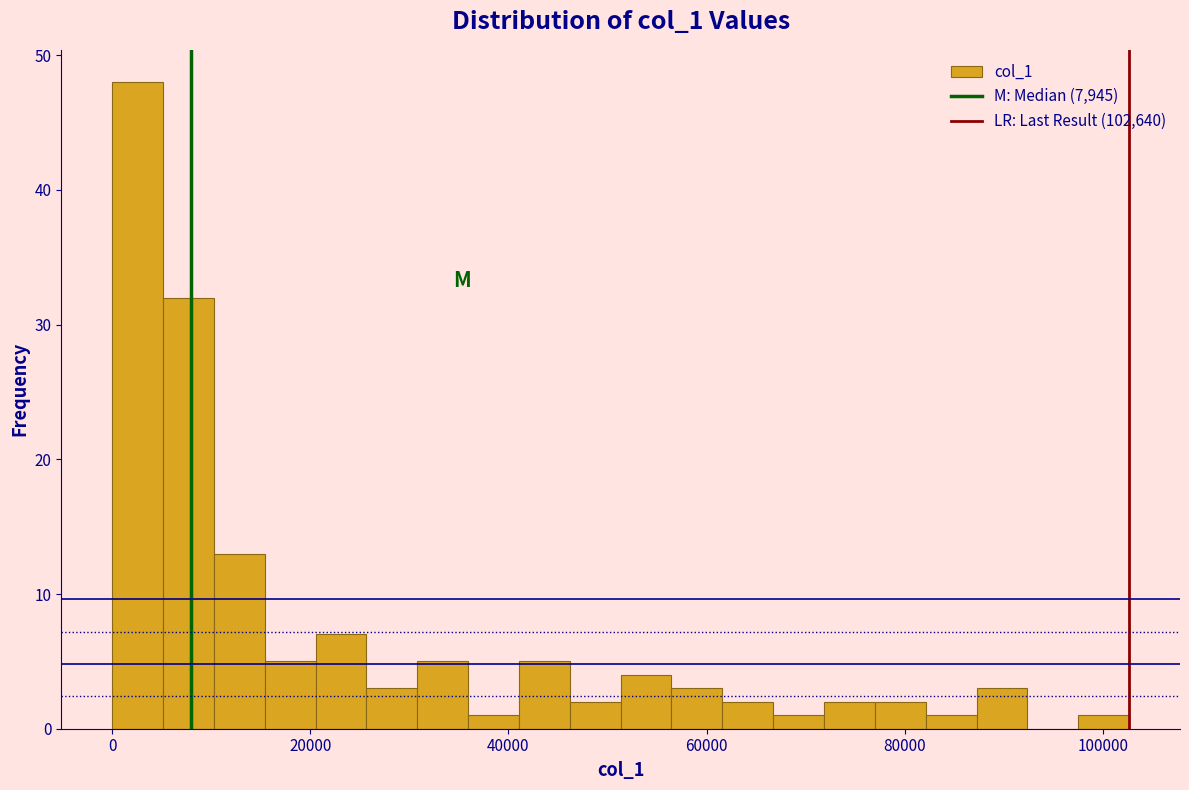

Read against the x-axis, roughly where is the centre of the tallest bar?

2000